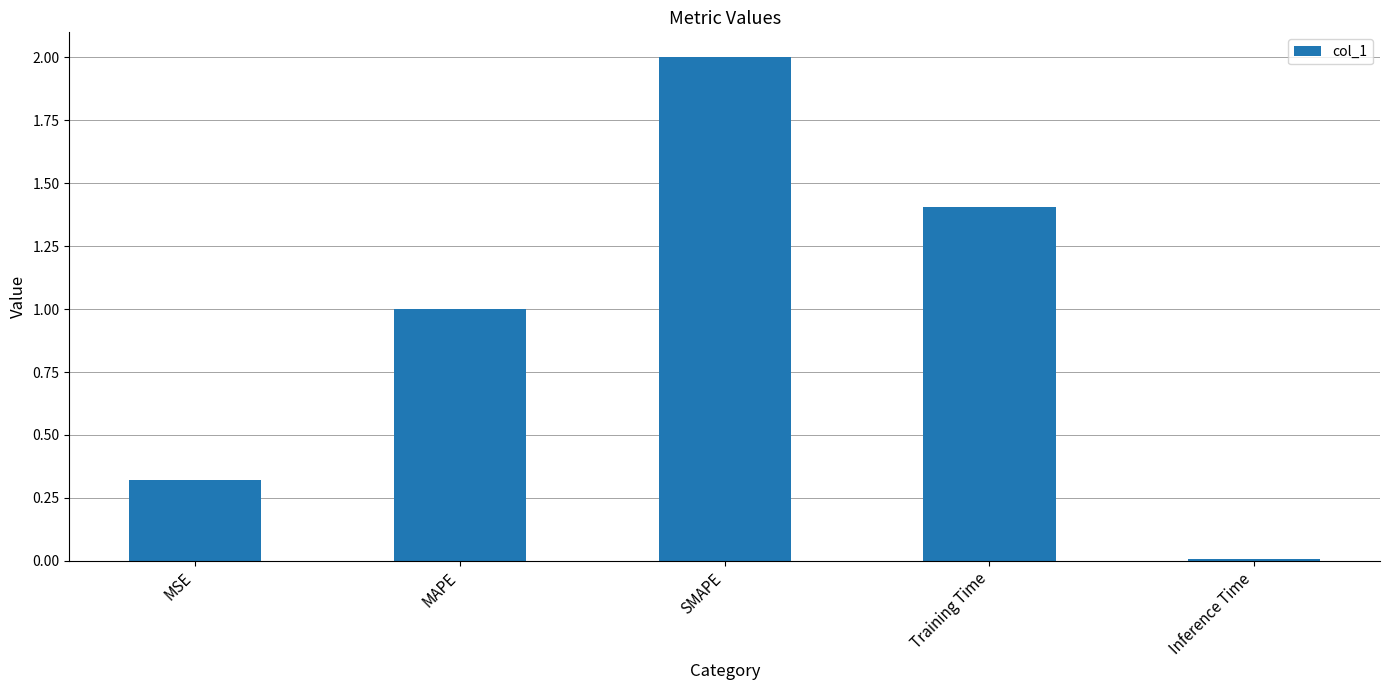

Approximately how many times larger is the value at Training Time compared to MAPE?

1.4